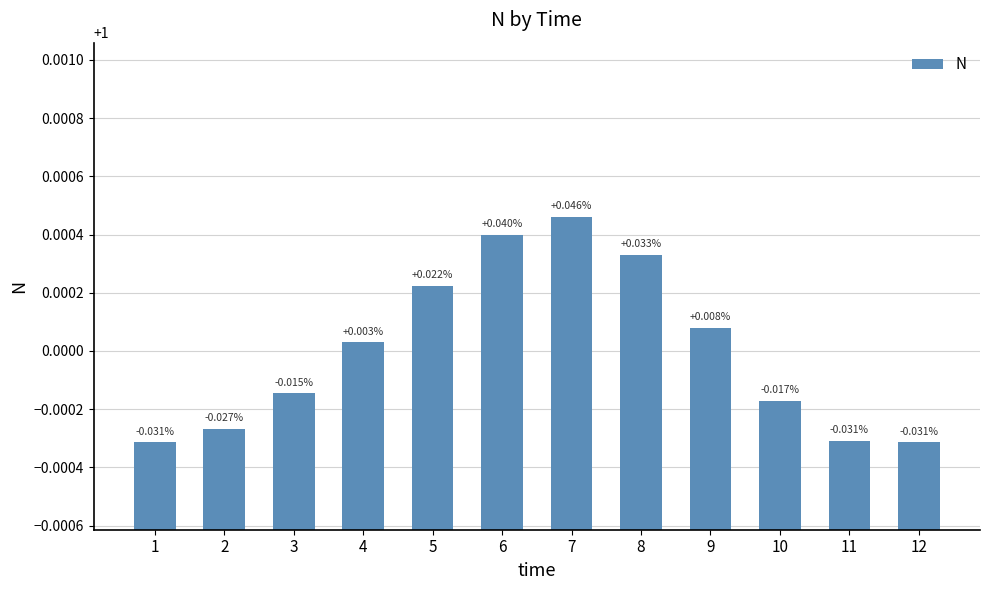

Rank the categories by value from lowest to highest.

1, 12, 11, 2, 10, 3, 4, 9, 5, 8, 6, 7